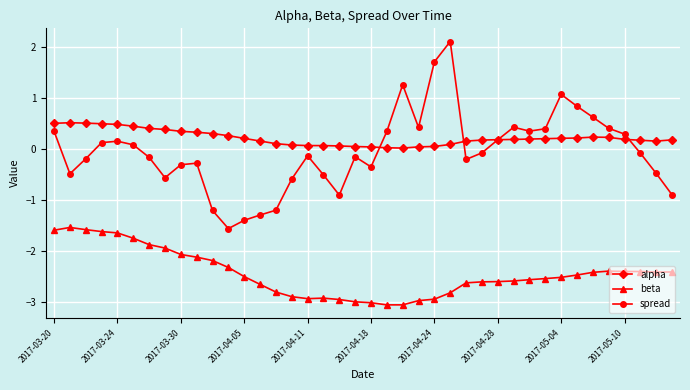

Which series has the largest total across all categories?

alpha